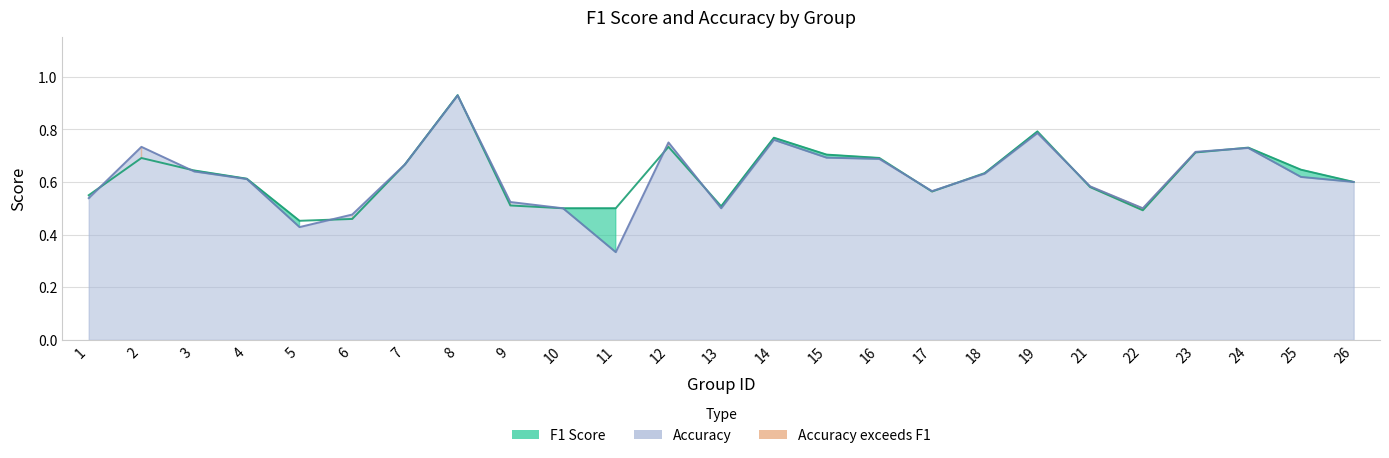

List the series in order of their peak value, highest first.

f1, accuracy